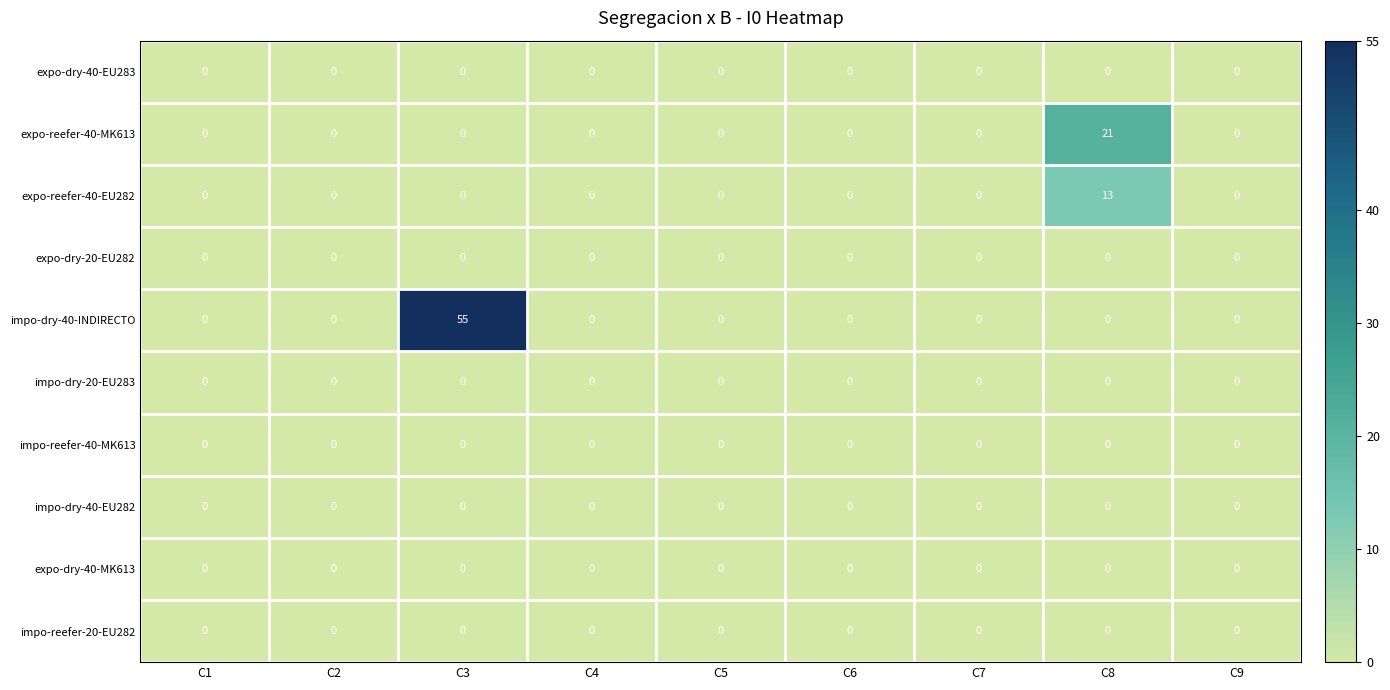

Which series has the widest spread of values?

impo-dry-40-INDIRECTO